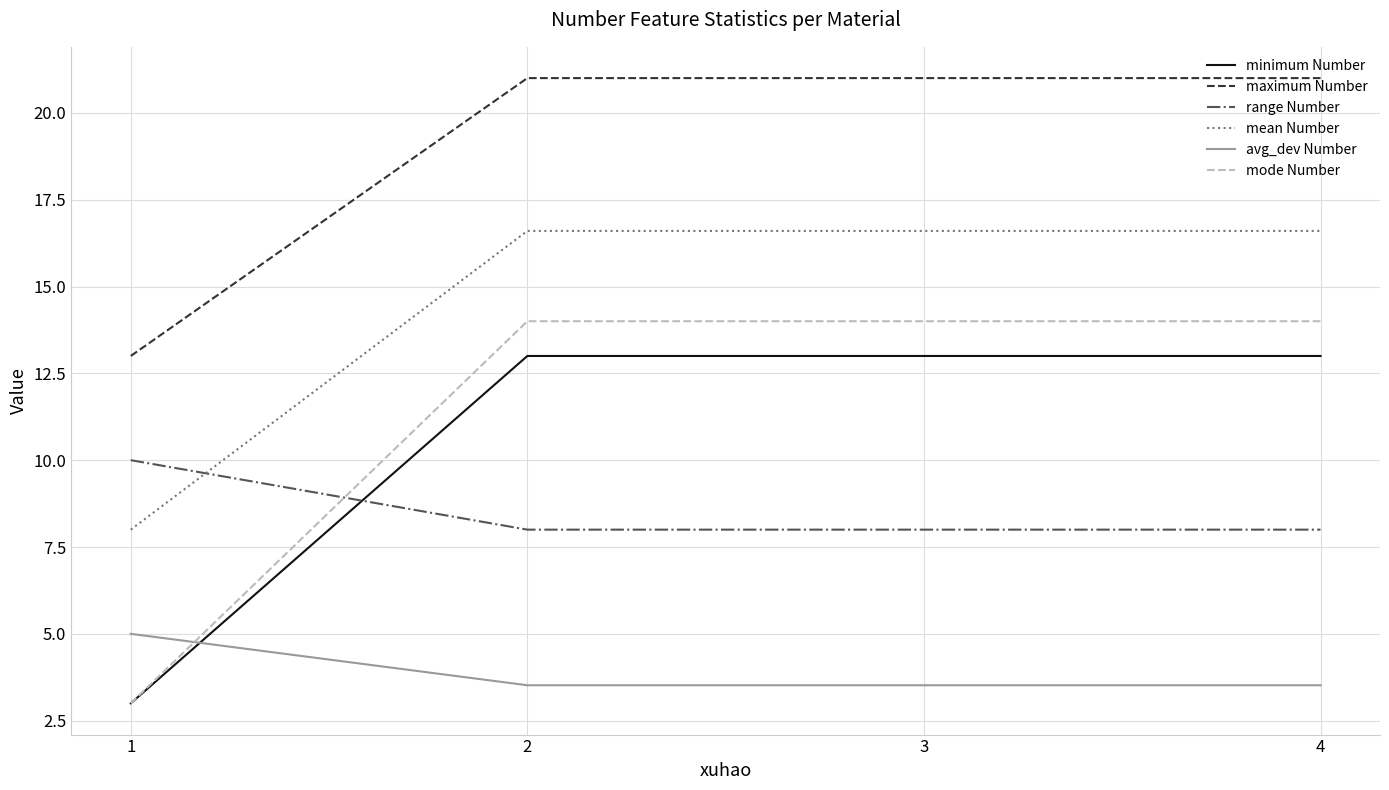

At 4, list the series in order from largest to smallest.

maximum Number, mean Number, mode Number, minimum Number, range Number, avg_dev Number